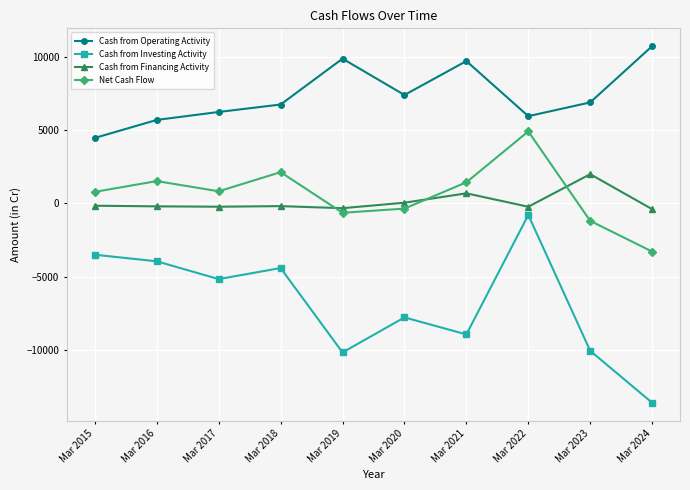

Is it true that Cash from Investing Activity equals -2803 at Mar 2019?

False